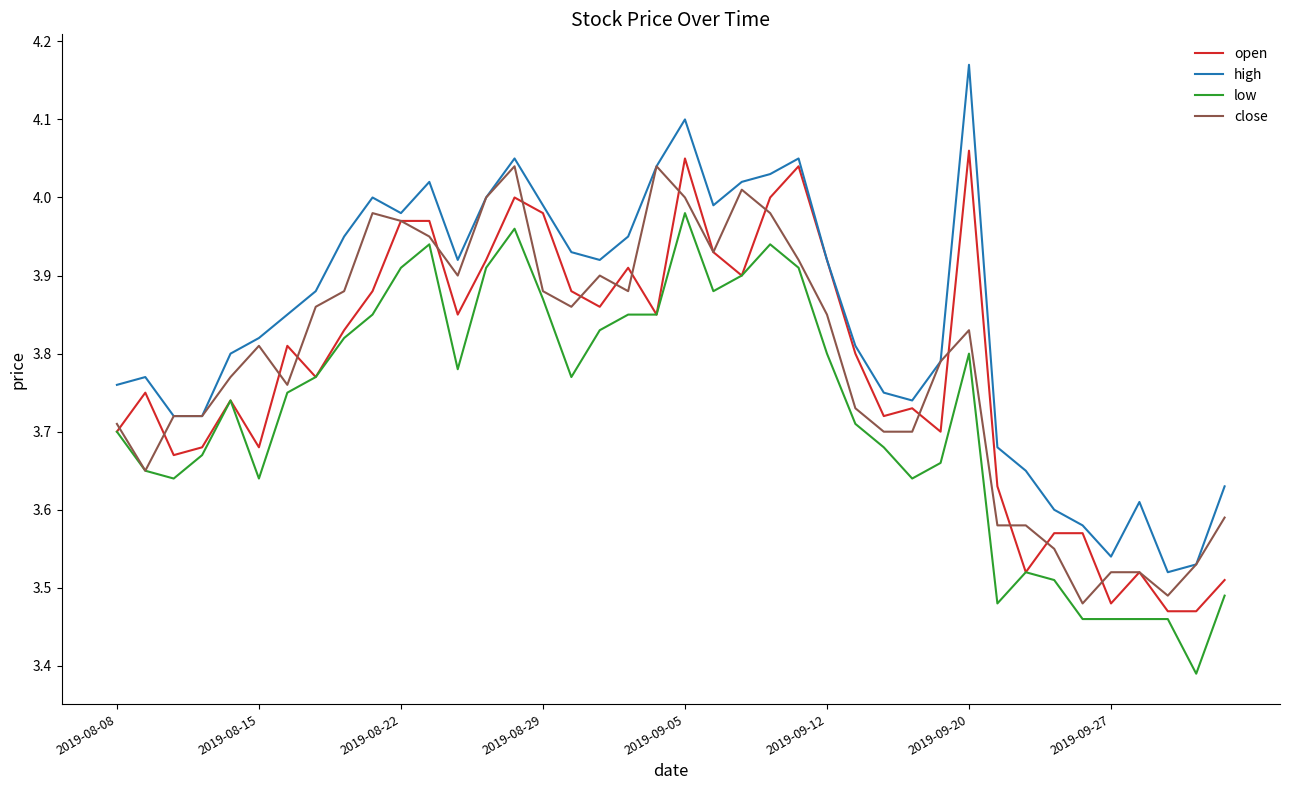

Rank the series by their maximum value, from lowest to highest.

low, close, open, high